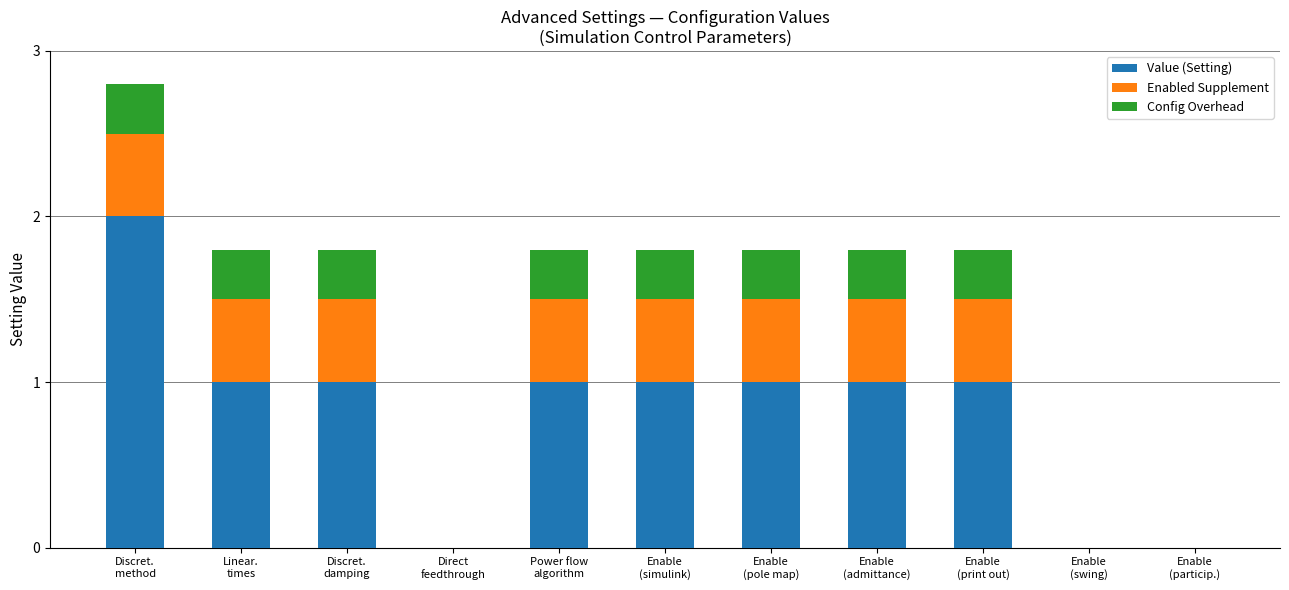

What is the maximum value for Value (Setting)?

2.0